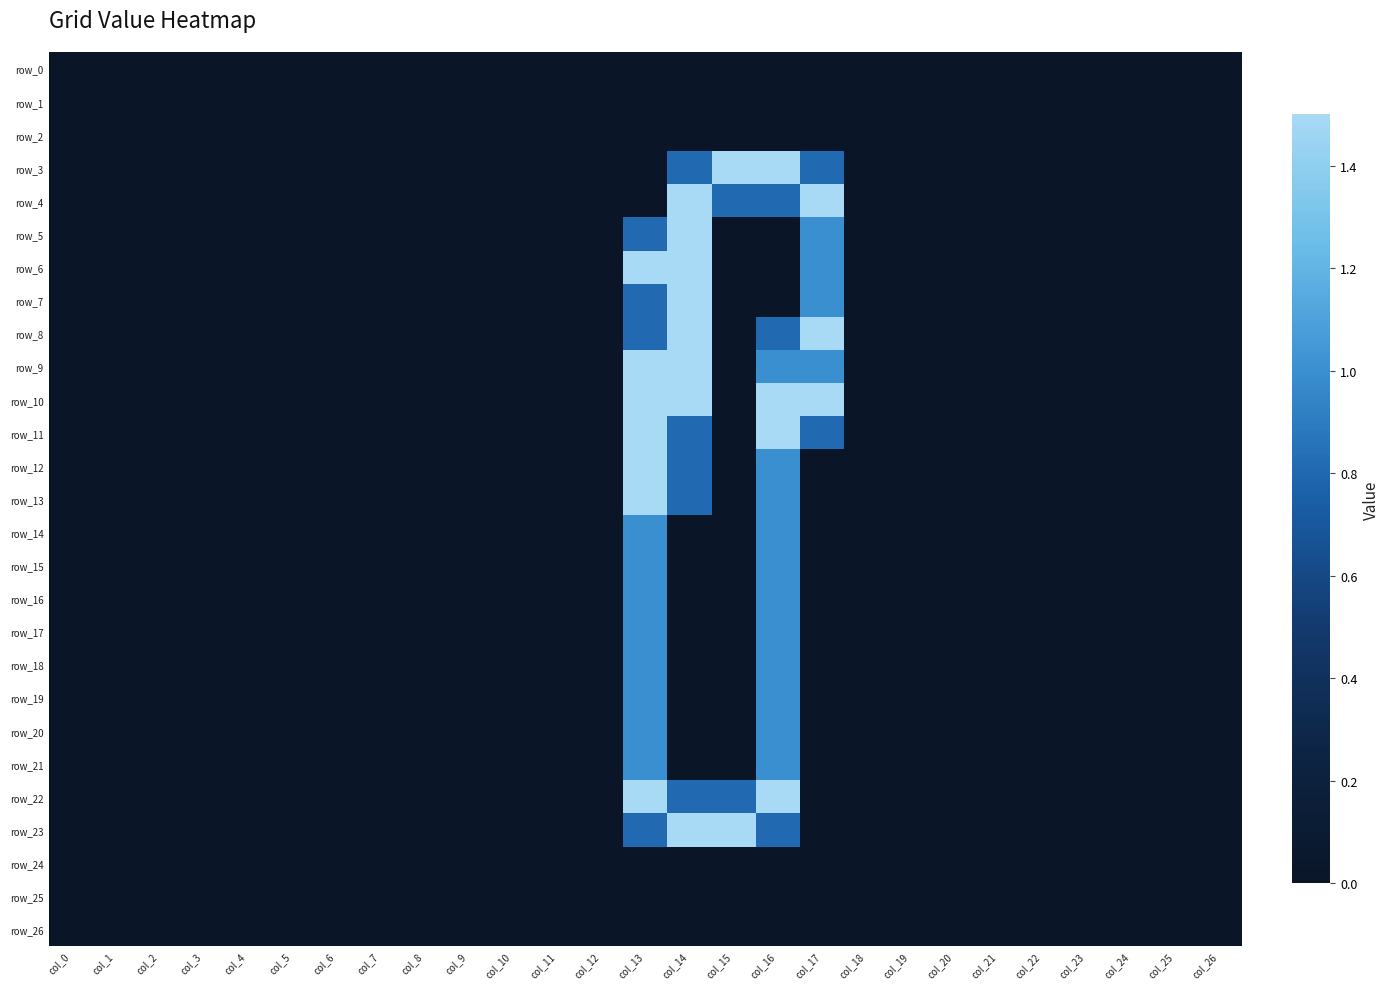

Count the row_3 values in the range 0 to 1.

25